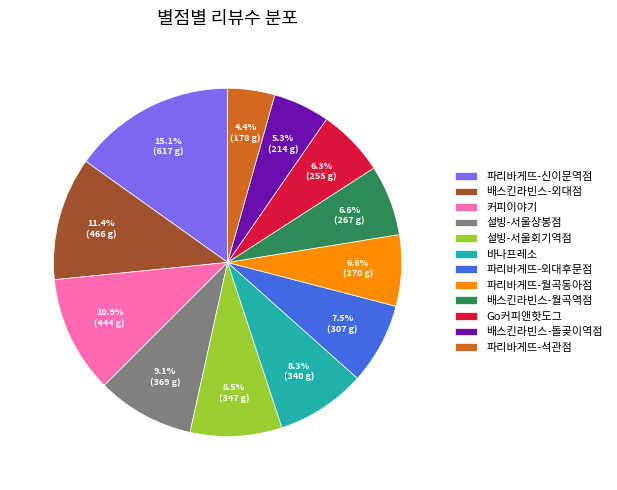

To the nearest percent, what is the difference between the largest and smallest slice percentages?

11%